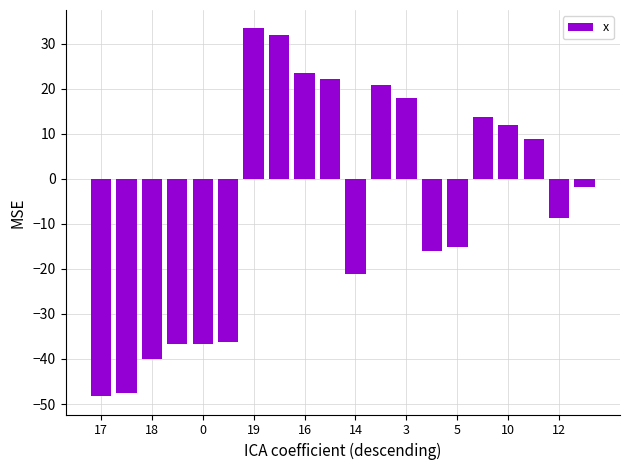

What is the value of the 18th bar from the left?

9.0